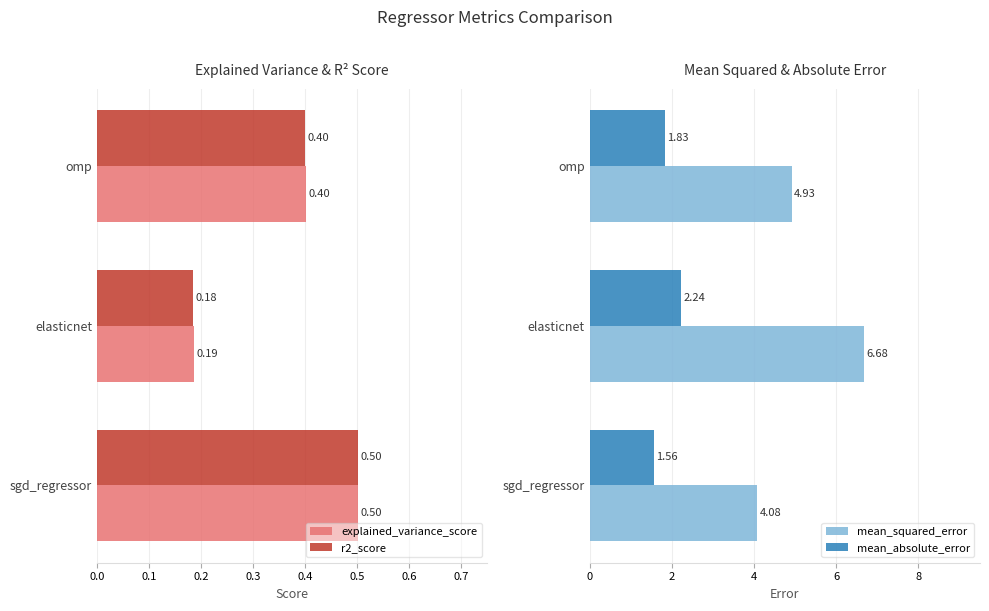

What is the value of the r2_score bar at the 2nd from the left?

0.2